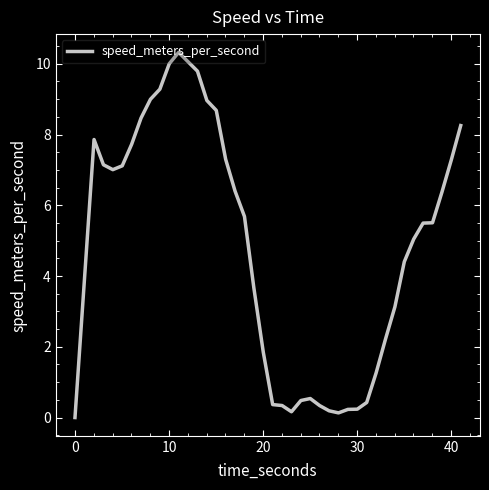

What is the difference between the maximum and minimum values?

10.3